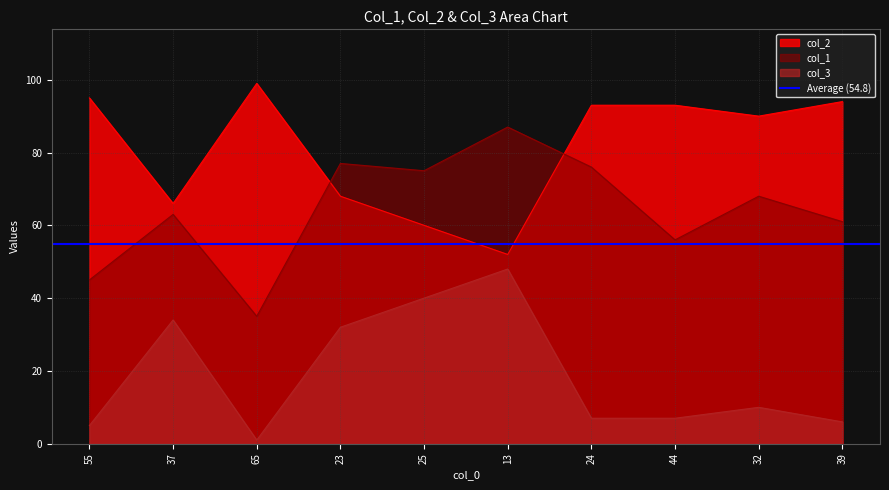

How many lines are shown in the chart?

3